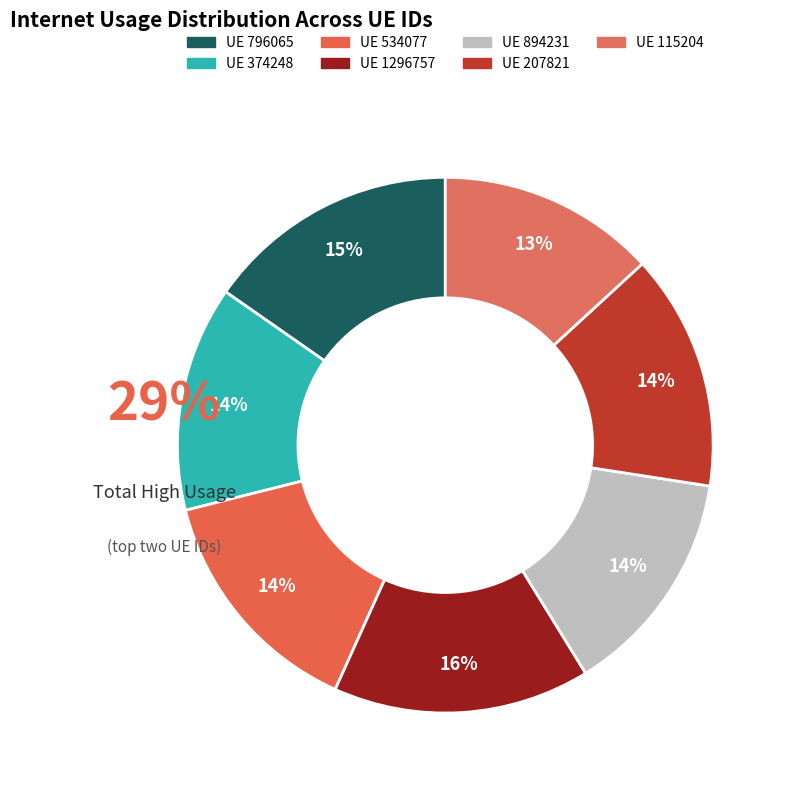

How many segments does this pie chart have?

7